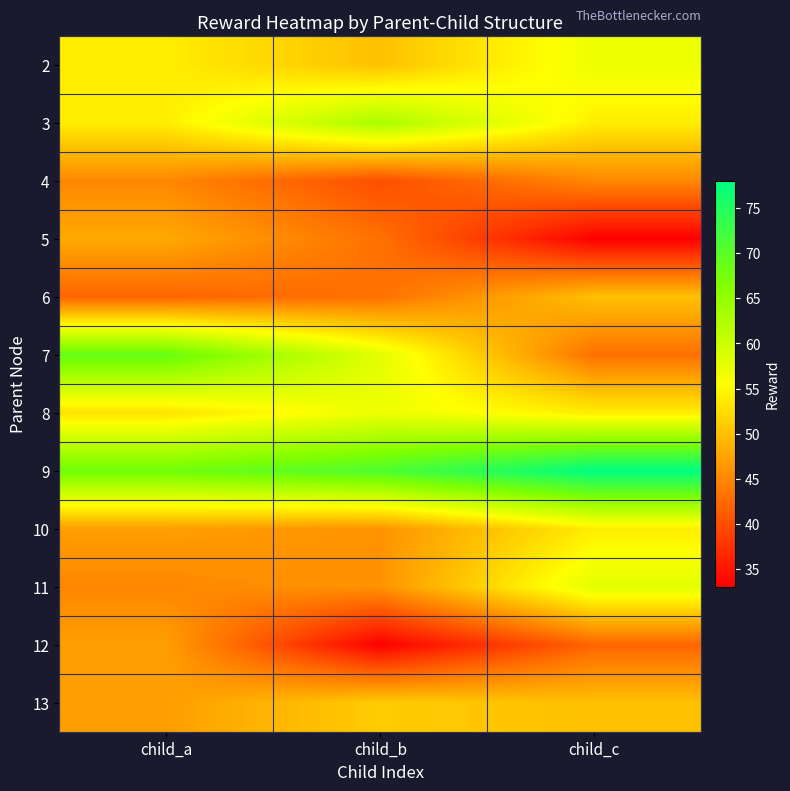

Reading left to right, what are all the values shown in this chart?

2: child_a=54	child_b=50	child_c=57
3: child_a=54	child_b=63	child_c=54
4: child_a=45	child_b=40	child_c=45
5: child_a=48	child_b=43	child_c=33
6: child_a=42	child_b=43	child_c=50
7: child_a=69	child_b=58	child_c=43
8: child_a=53	child_b=57	child_c=54
9: child_a=68	child_b=71	child_c=78
10: child_a=47	child_b=46	child_c=54
11: child_a=45	child_b=46	child_c=58
12: child_a=47	child_b=33	child_c=42
13: child_a=47	child_b=51	child_c=50